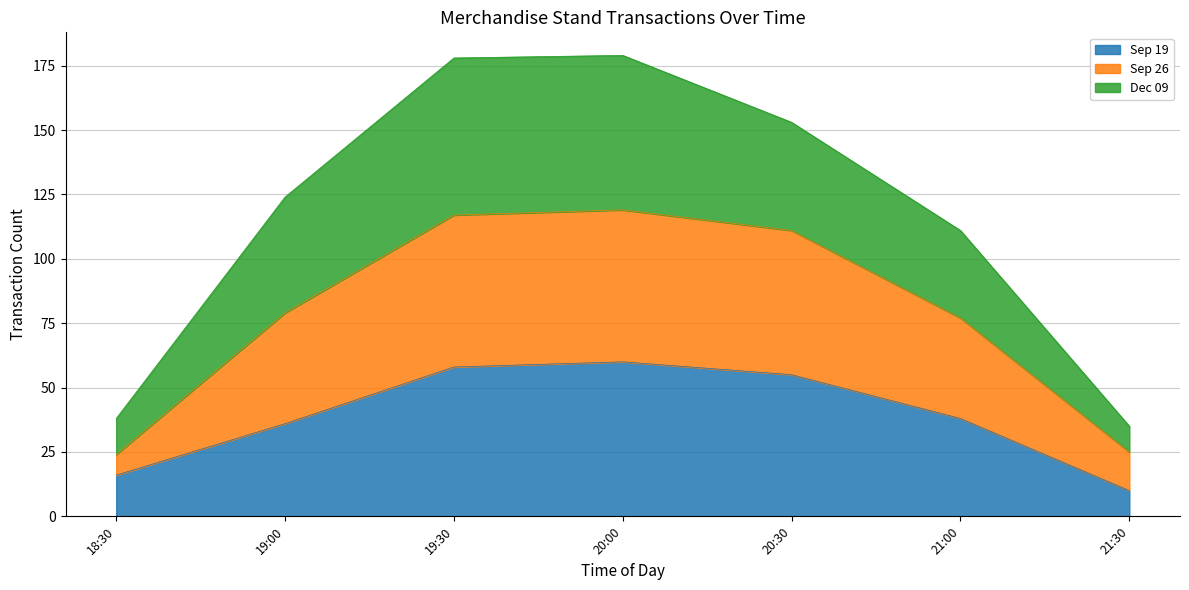

At which label does Sep 26 first exceed 79?

19:30